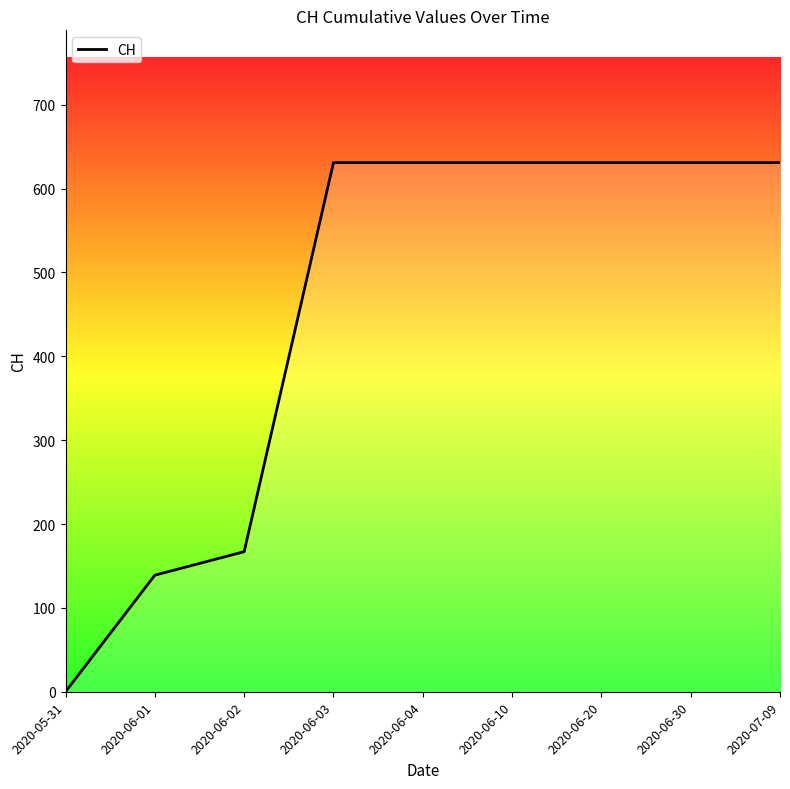

Reading left to right, transcribe all the data shown in this chart.

0	139	167	631	631	631	631	631	631